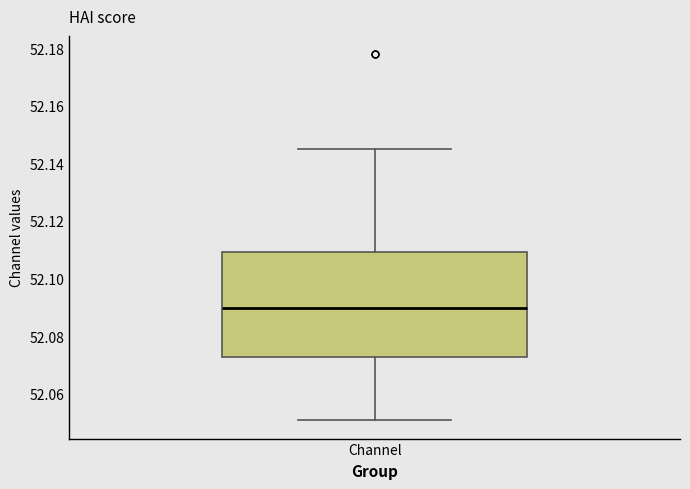

Read this box plot against the y-axis: the position of the median line, the range covered by the box, and the ends of both whiskers. The values are not printed on the chart, so give them approximately, as read against the axis.

median 52.090, box 52.072 to 52.110, whiskers 52.050 to 52.144